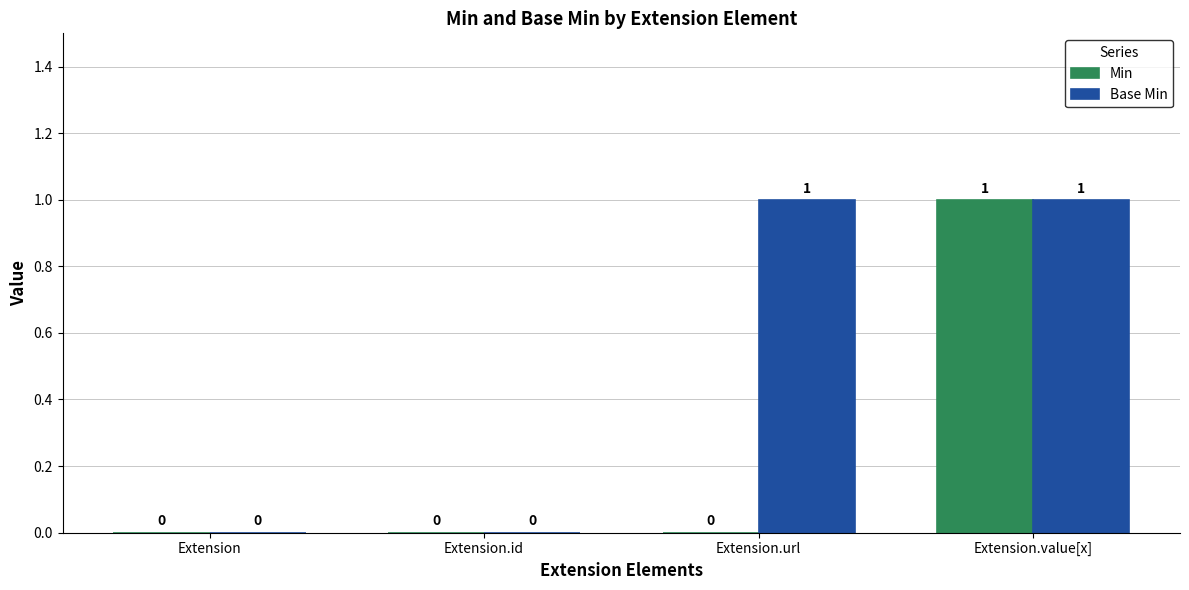

Between Extension.url and Extension.value[x], which series saw the biggest shift?

Min